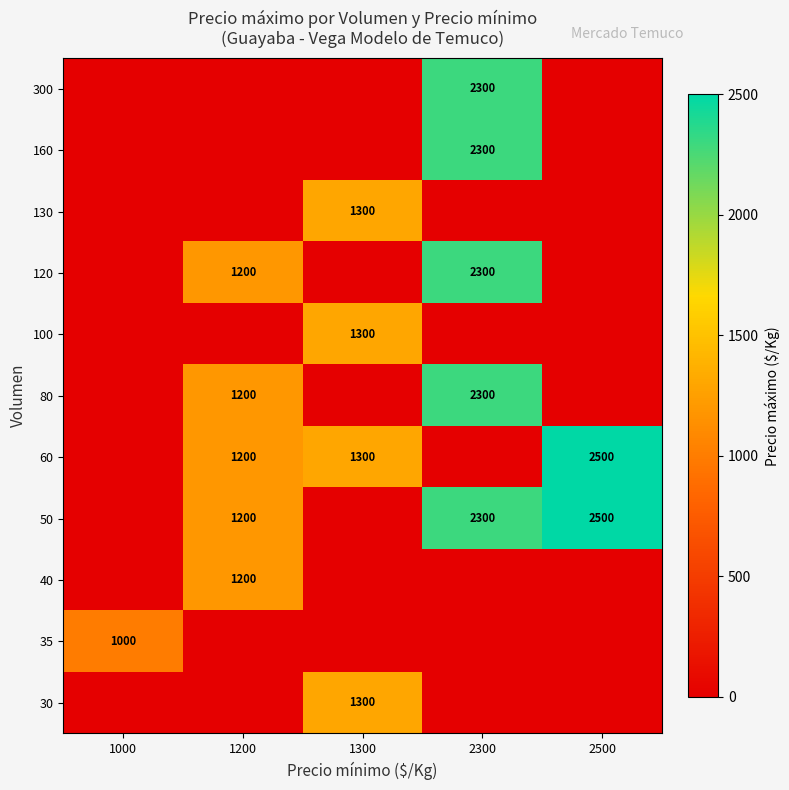

At which category does the chart reach its minimum across all series?

1000